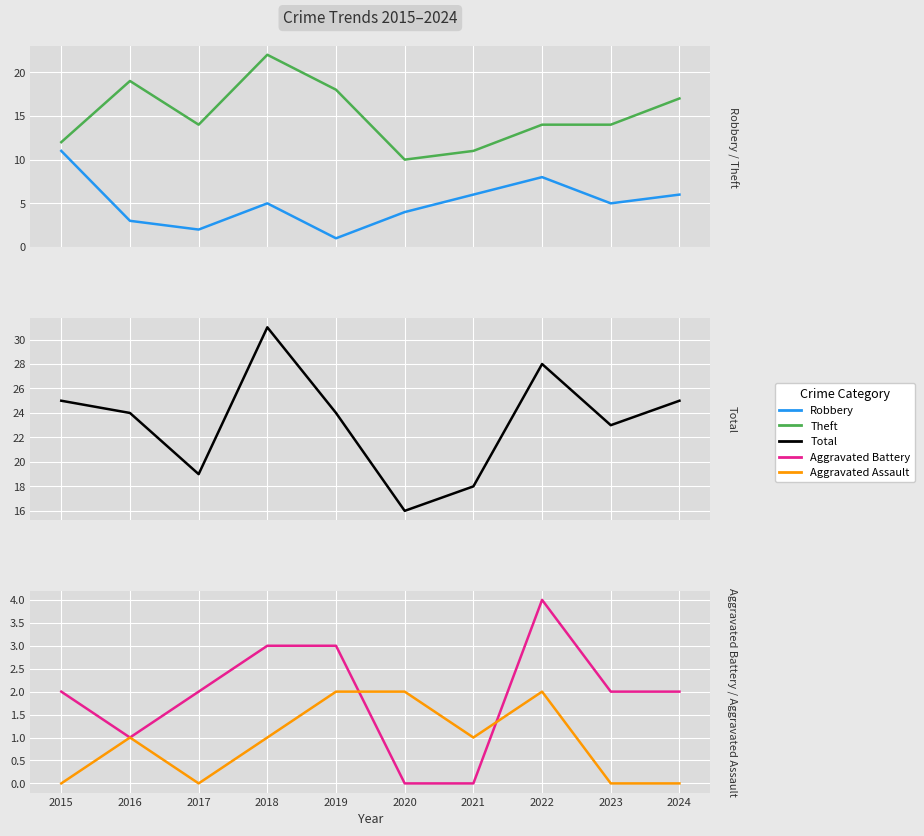

Does the chart display data point markers on the line(s)?

No